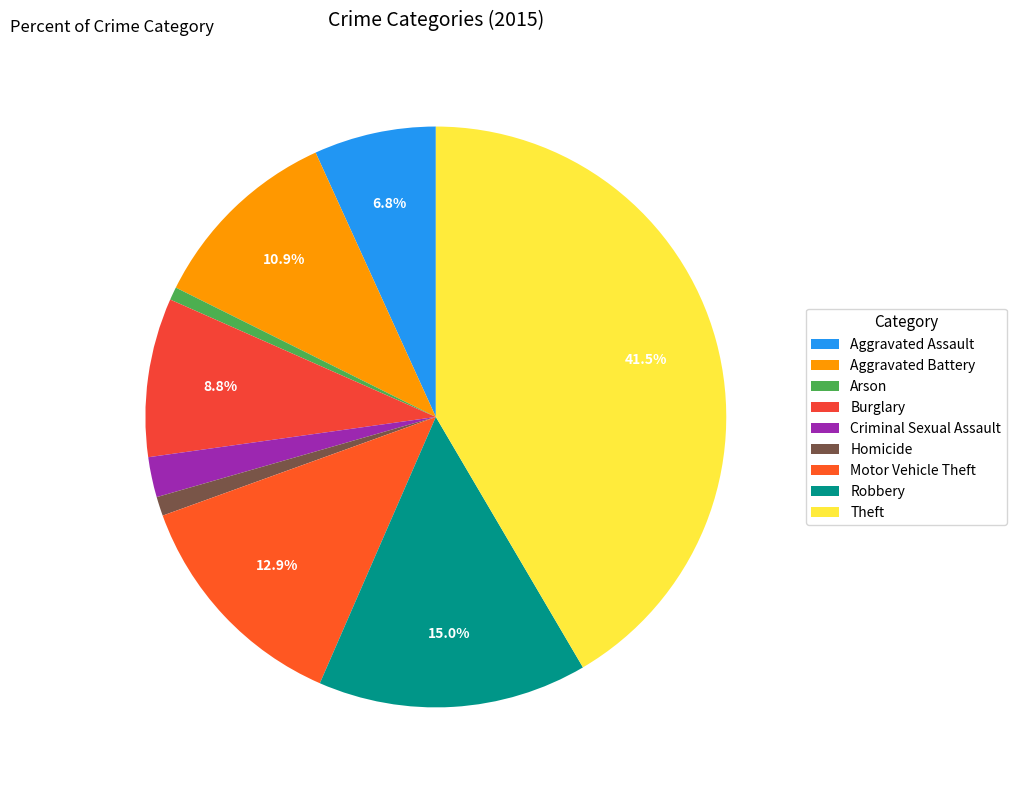

Combined, do Aggravated Assault and Theft account for over 50%?

No